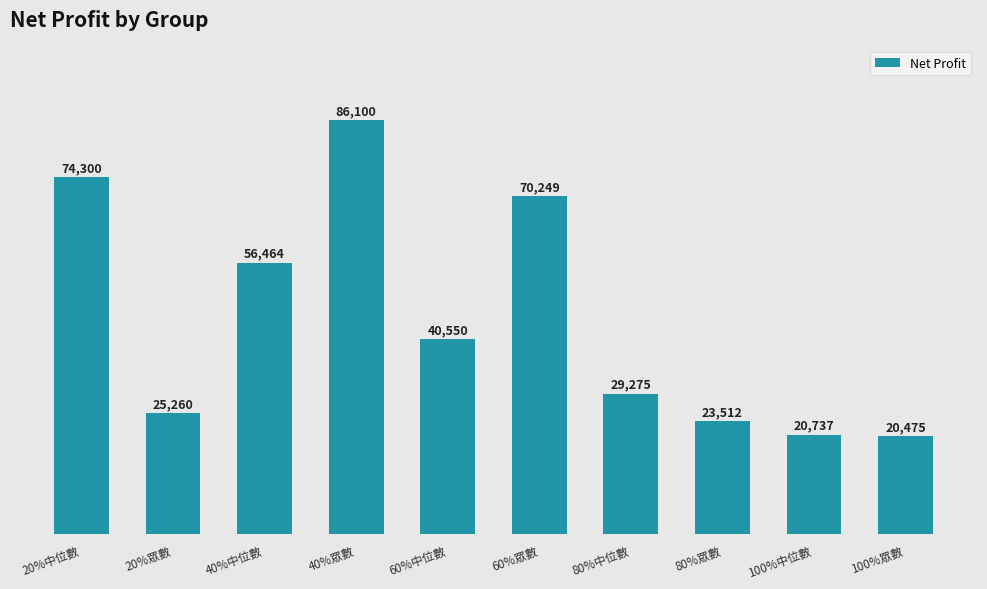

How many bars are there in total?

10